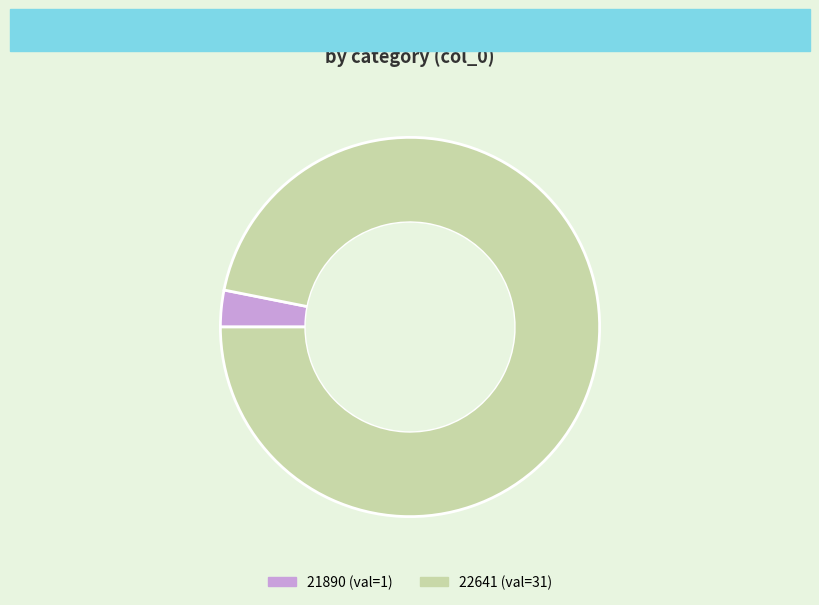

Do 21890 and 22641 together represent more than half of the pie?

Yes